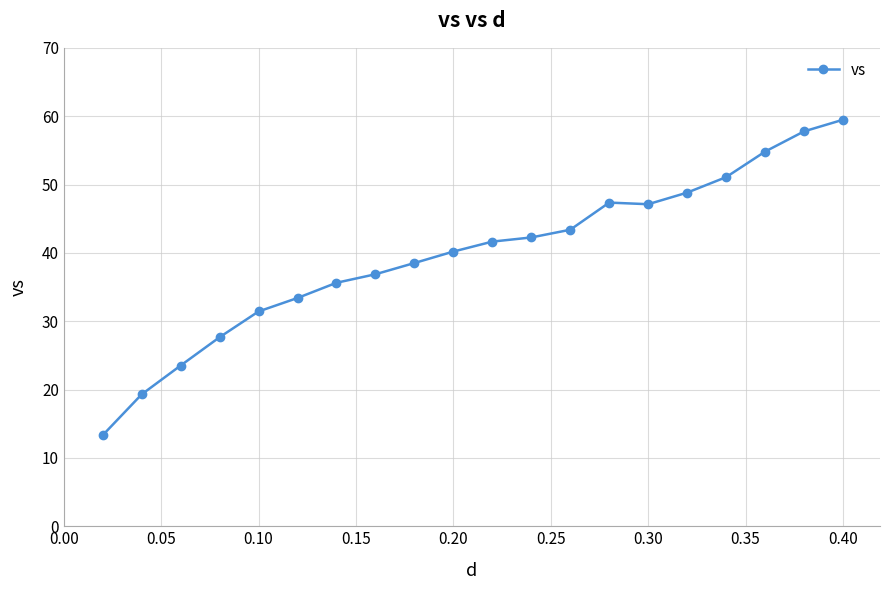

What is the difference between the maximum and minimum values?

46.2